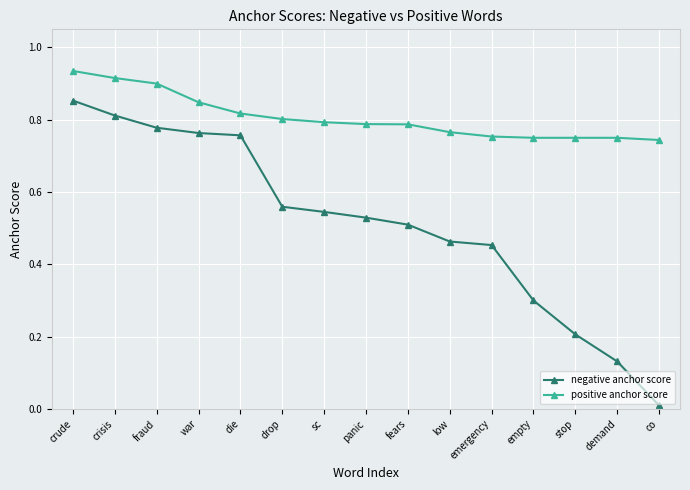

True or false: positive anchor score has a value of 0.8 at emergency.

True